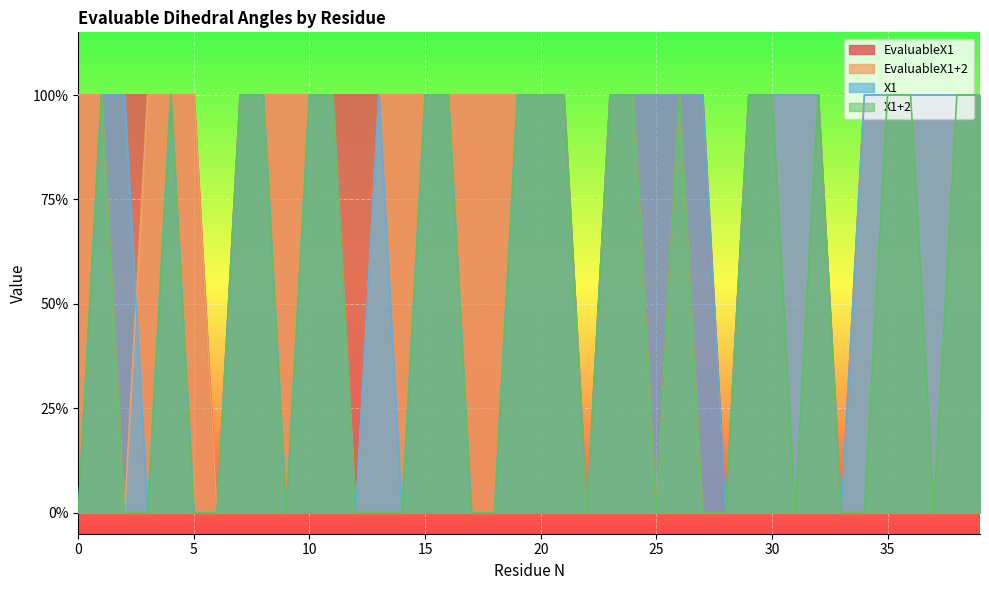

Which category has the lowest value across all series?

6